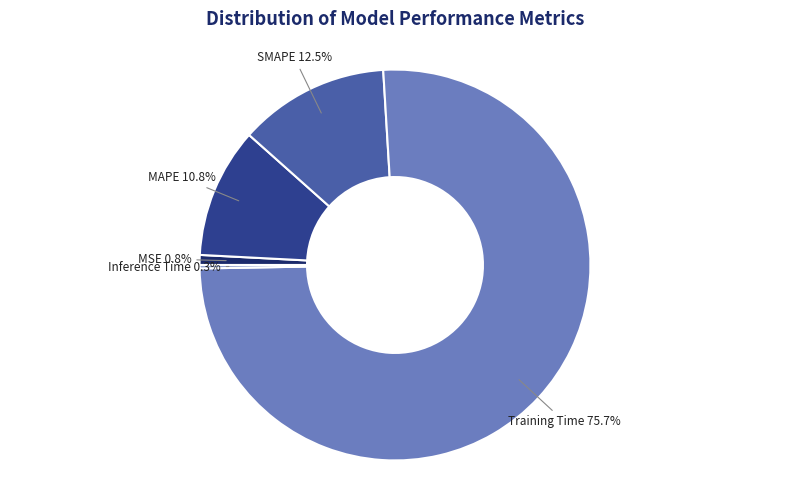

Does any single category account for the majority?

Yes